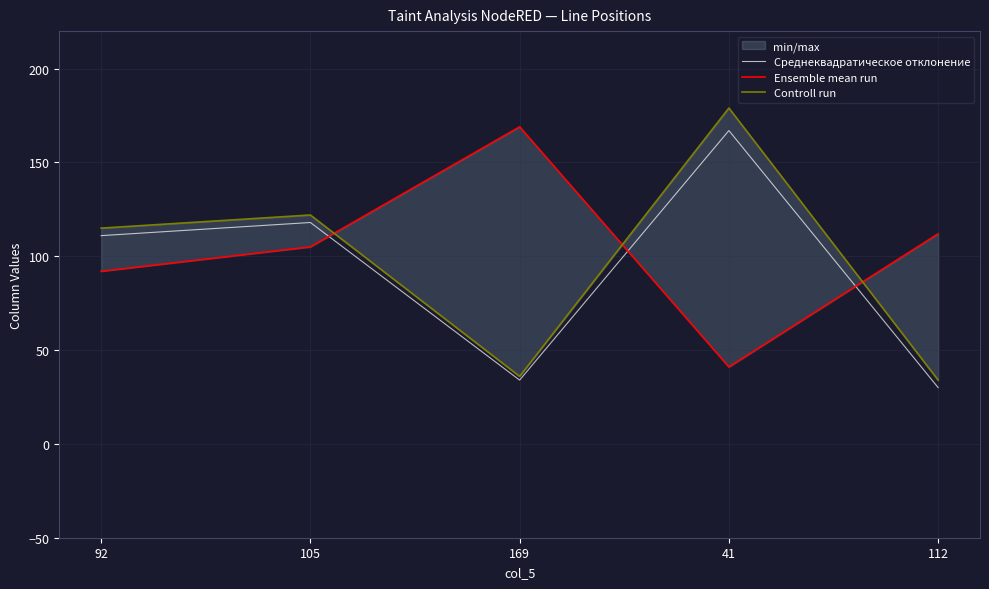

What is the value of the Среднеквадратическое отклонение point at the 2nd from the left?

118